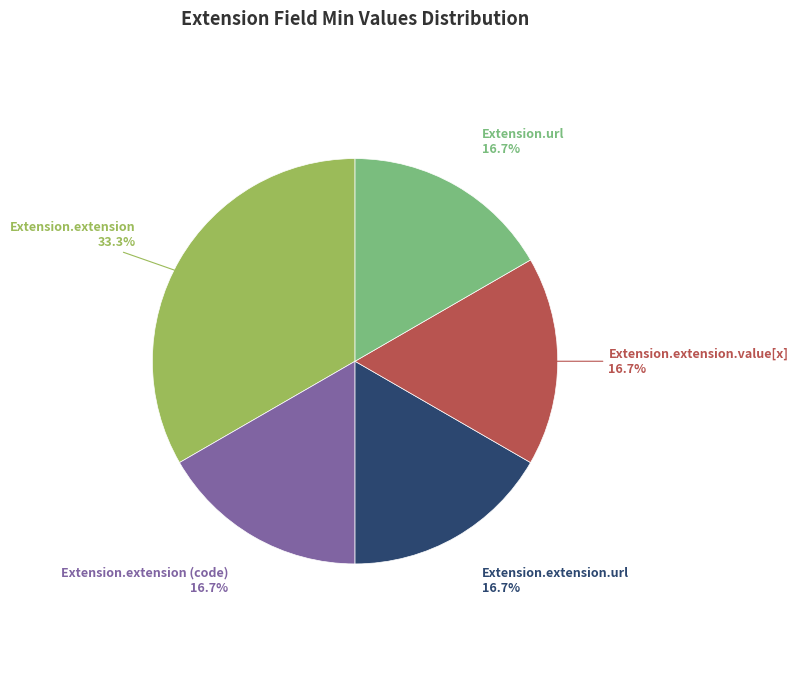

Does any single category account for the majority?

No